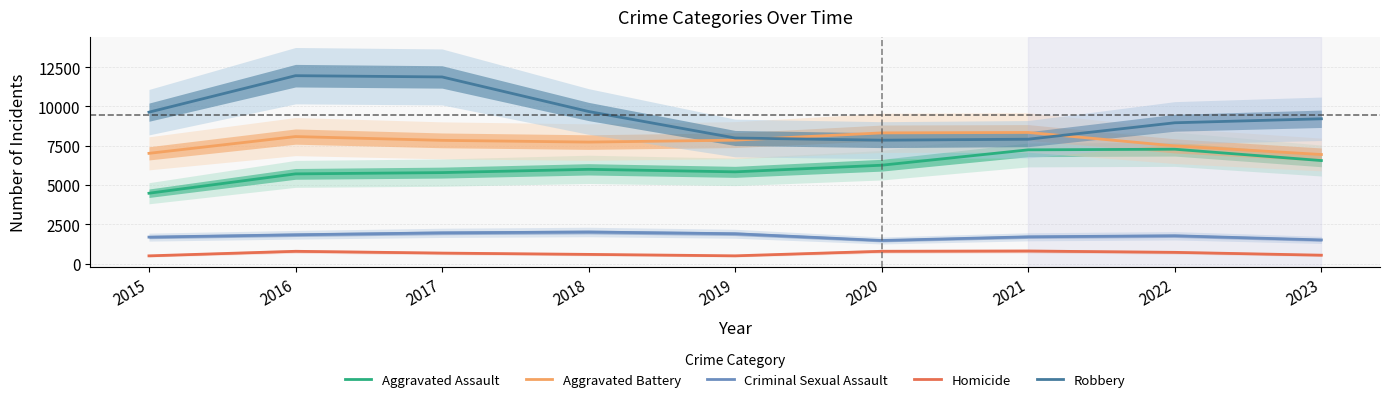

At which category is the sum across all series the highest?

2016